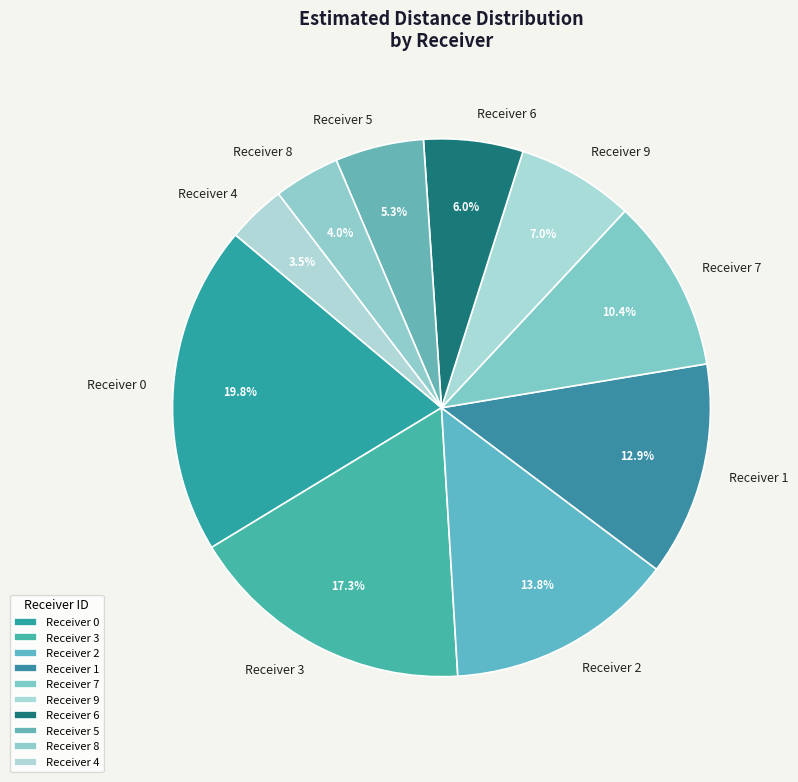

Which category has the biggest portion of the pie?

Receiver 0